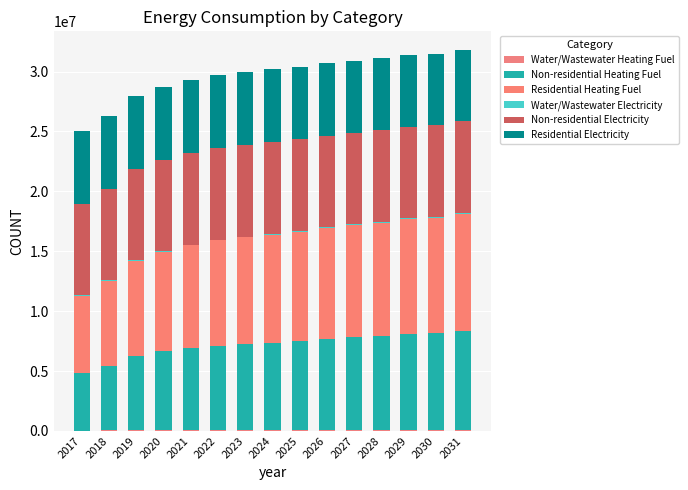

How many data points does each series have?

15